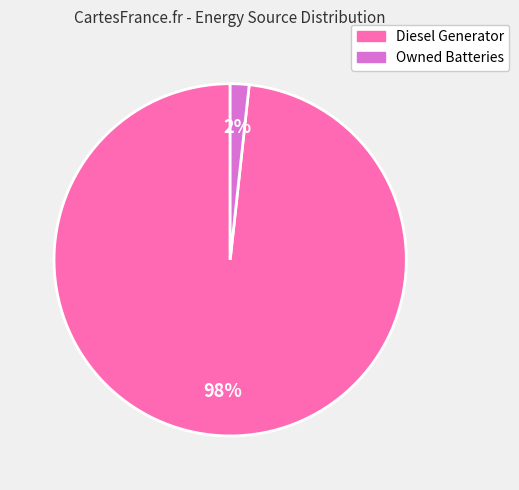

Is it true that Owned Batteries is 2% of the pie?

True